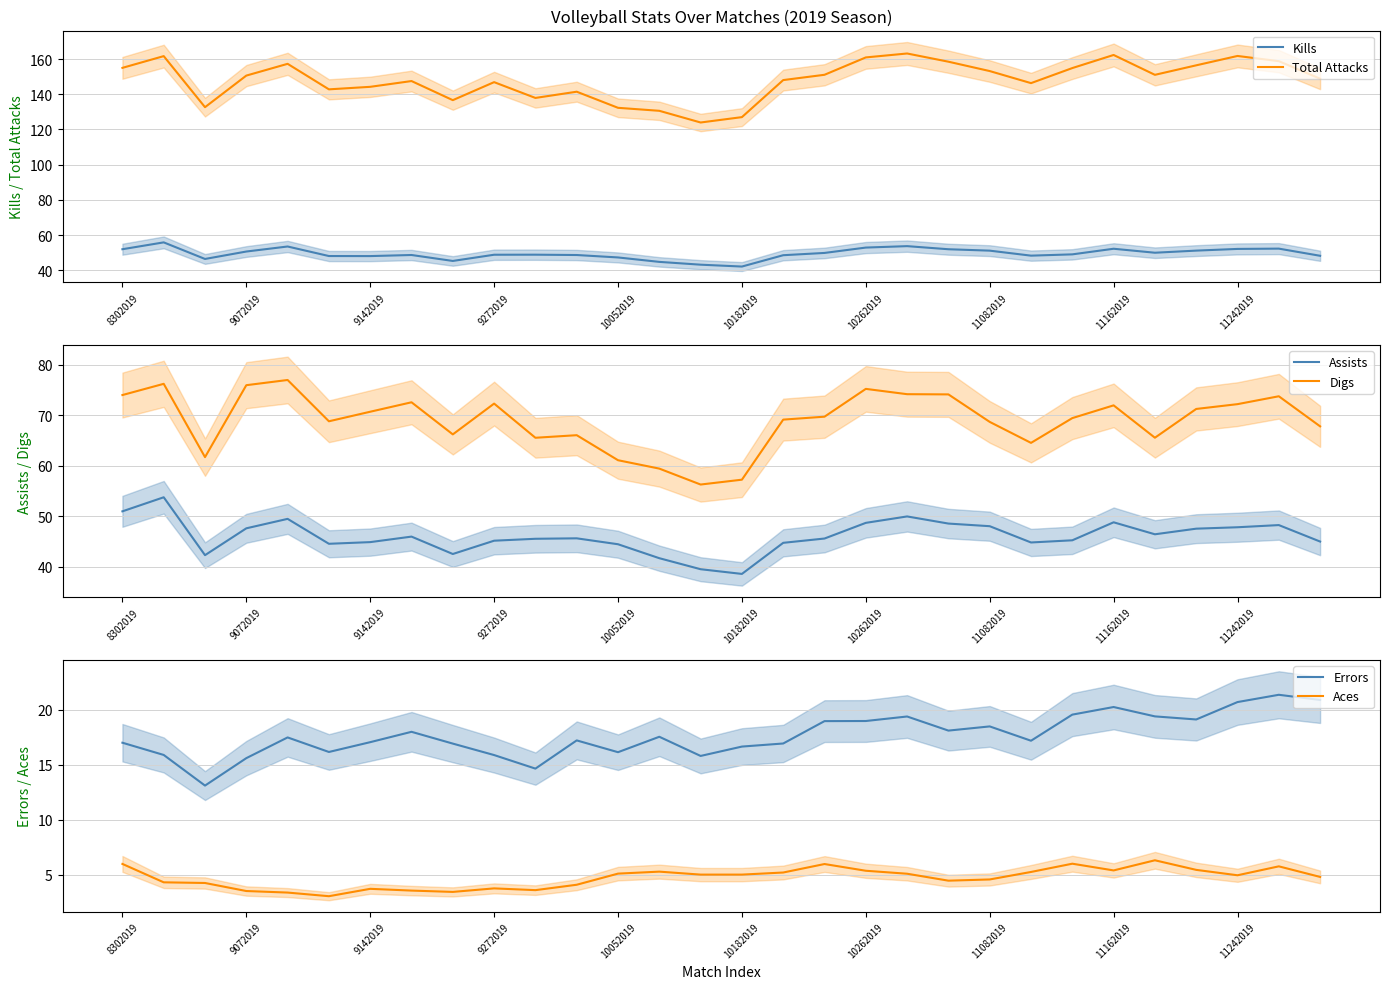

What is the label of the 16th point from the right?

14